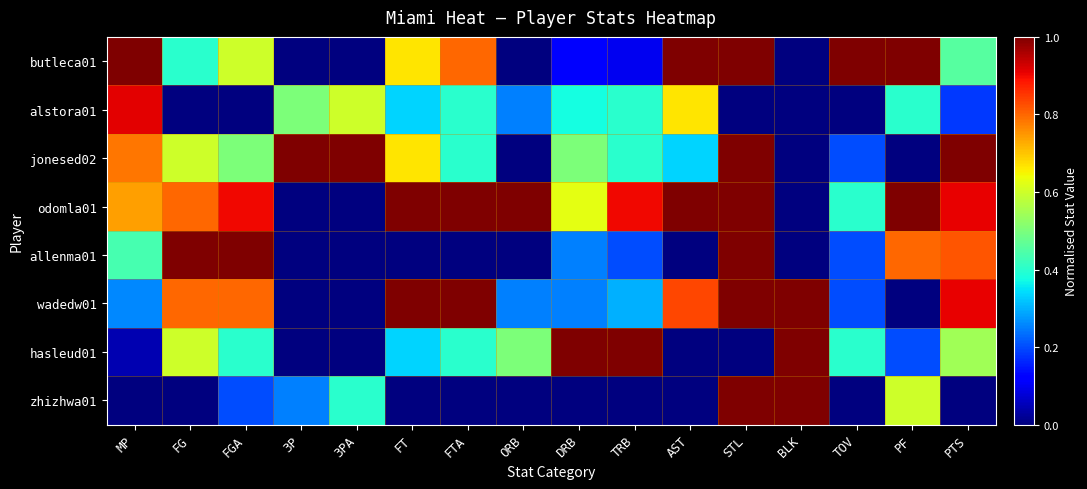

List the series in order of their peak value, highest first.

butleca01, jonesed02, odomla01, allenma01, wadedw01, hasleud01, zhizhwa01, alstora01